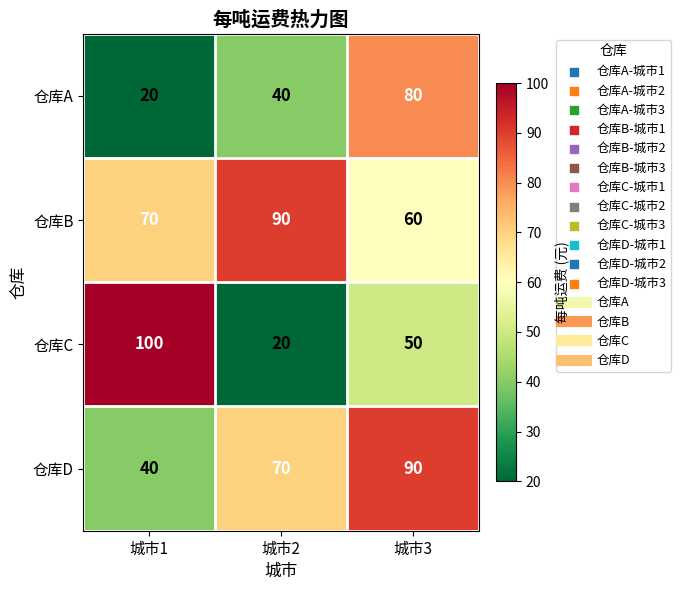

At how many categories does at least one series exceed 24?

3